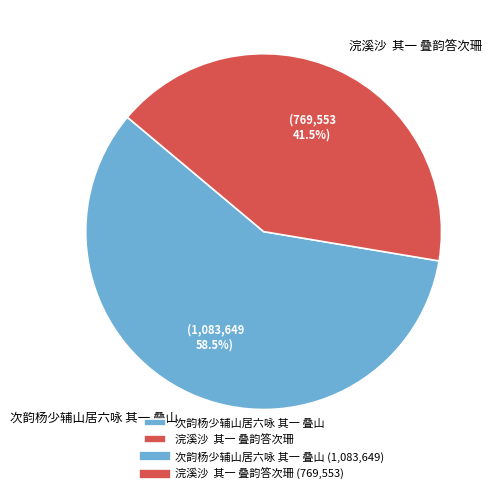

What is the ratio of the value at 次韵杨少辅山居六咏 其一 叠山 to the value at 浣溪沙 其一 叠韵答次珊?

1.4